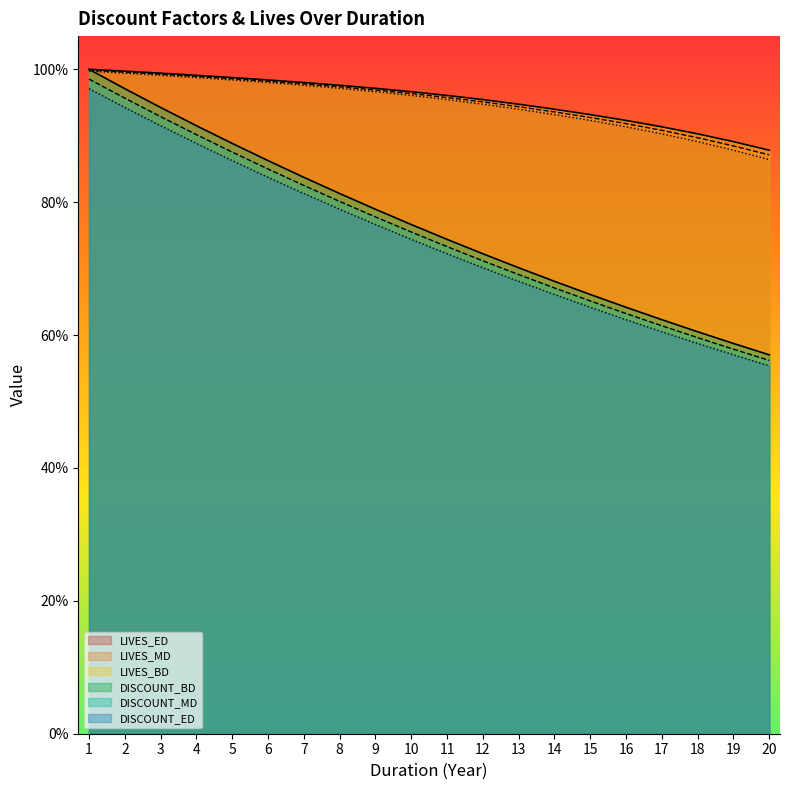

The value of LIVES_ED at 19 is 1.4. True or false?

False